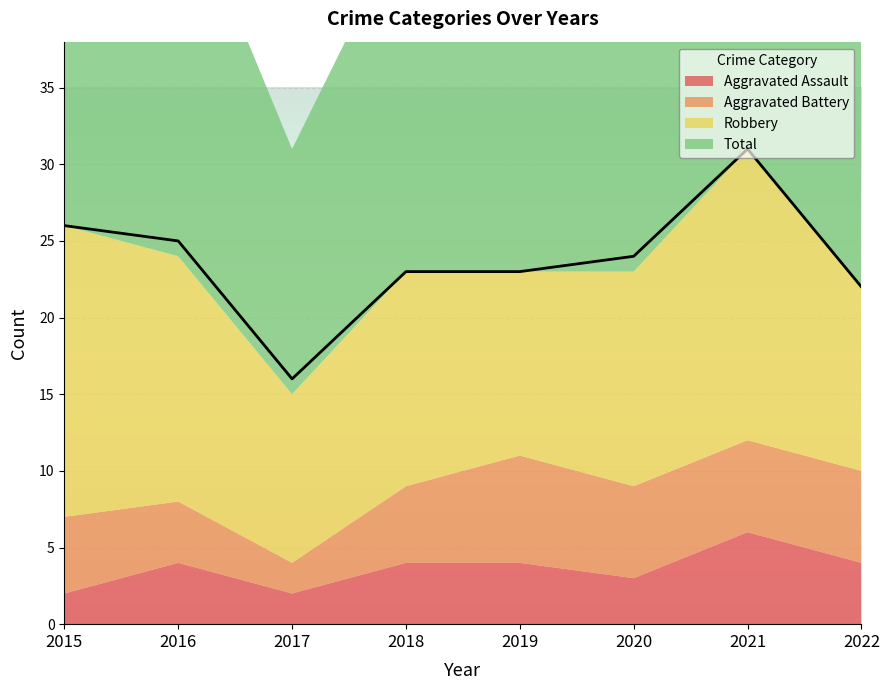

True or false: Aggravated Battery has more than 2 points higher than both neighbors.

False